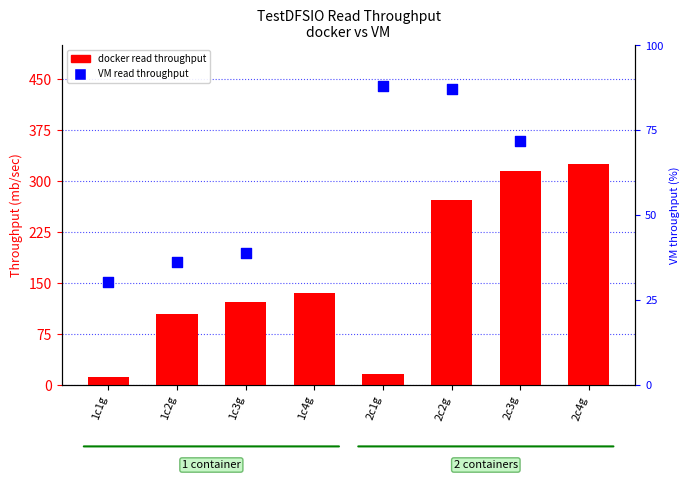

What is the change in value from 2c1g to 2c4g?

+309.3